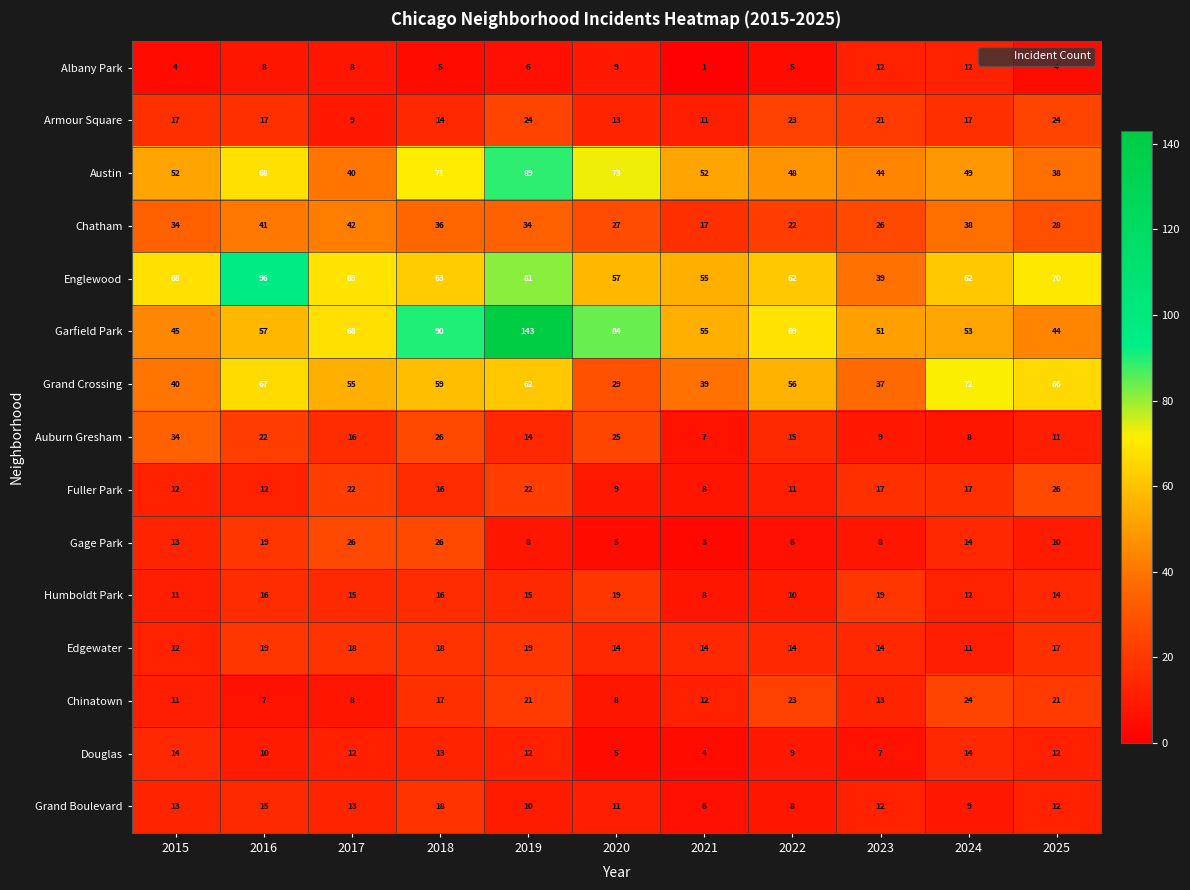

What is the sum of the Armour Square values at 2019 and 2017?

33